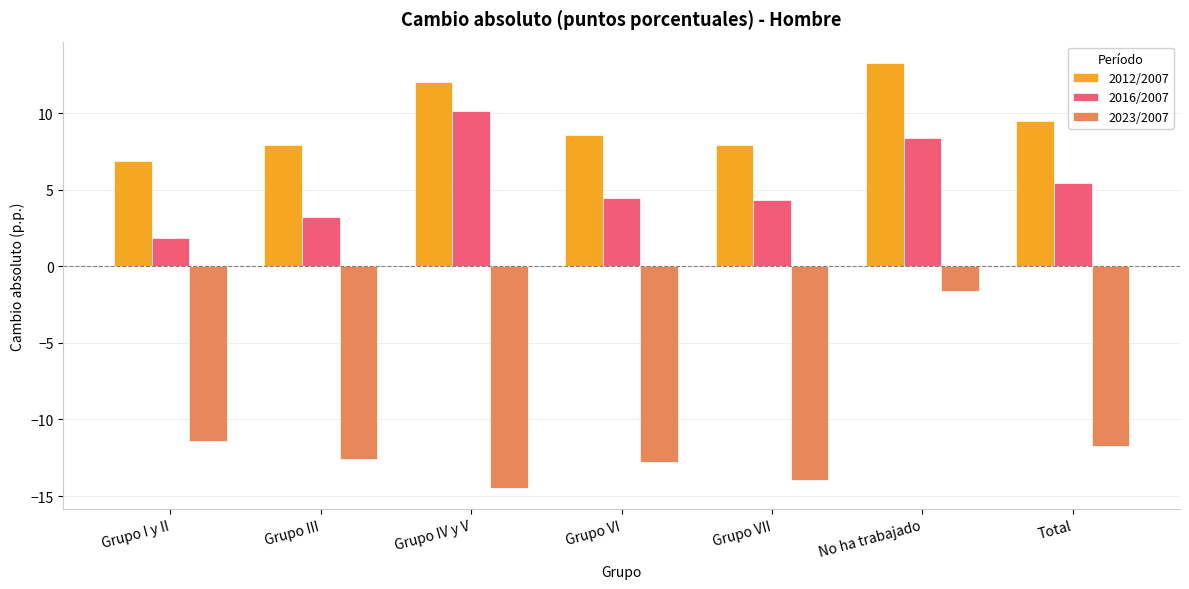

Is it true that 2012/2007 equals 9.5 at Total?

True